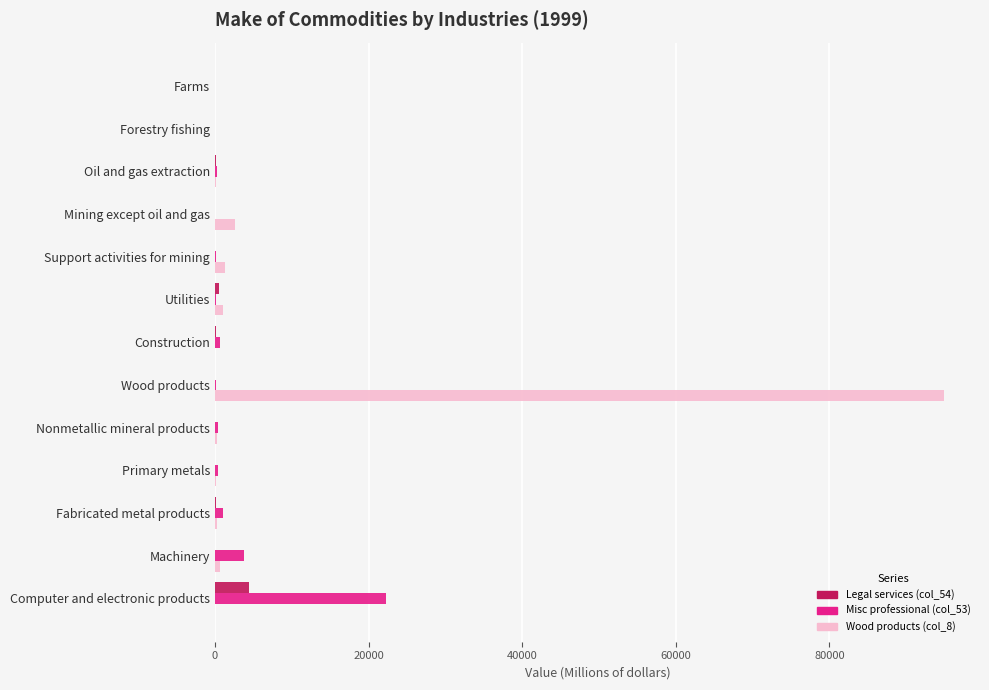

Is it true that Misc professional (col_53) equals 8096 at Forestry fishing?

False